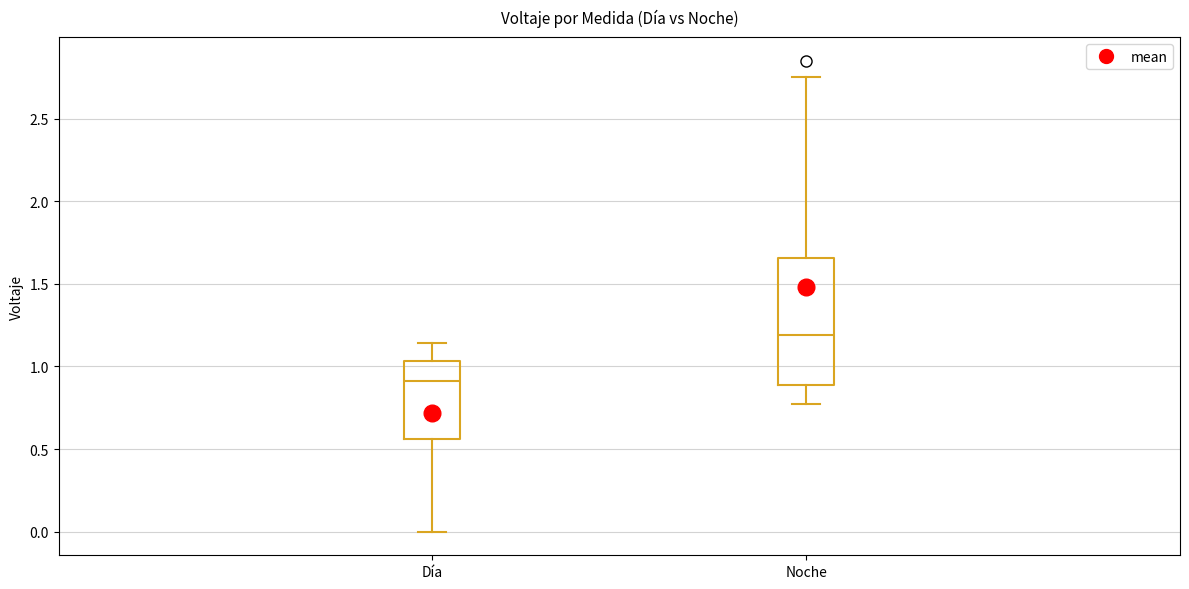

Reading left to right, read every box against the y-axis: the position of its median line, the range the box covers, and the ends of its whiskers. The values are not printed on the chart, so give them approximately, as read against the axis.

Día: median 0.90, box 0.55 to 1.05, whiskers 0.00 to 1.15
Noche: median 1.20, box 0.90 to 1.65, whiskers 0.75 to 2.75